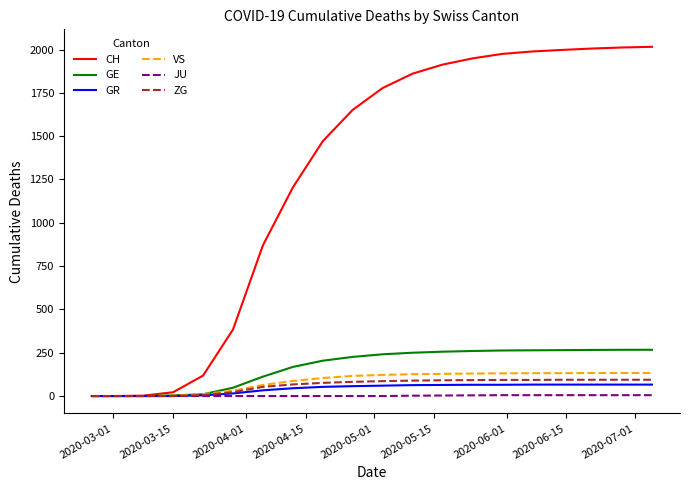

What is the highest value of the GR series?

66